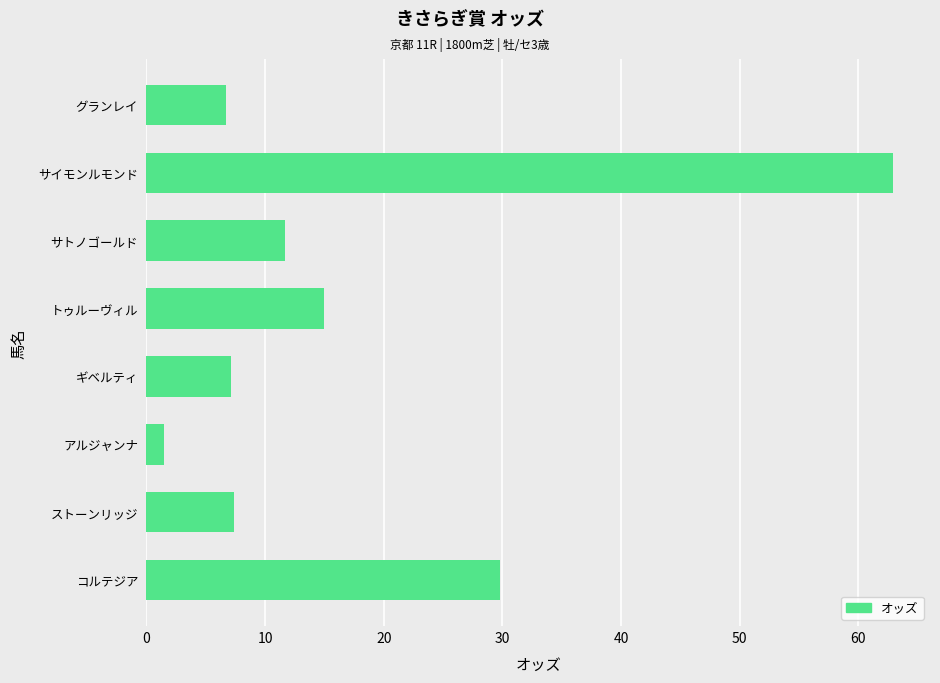

At which category does the chart reach its minimum across all series?

アルジャンナ